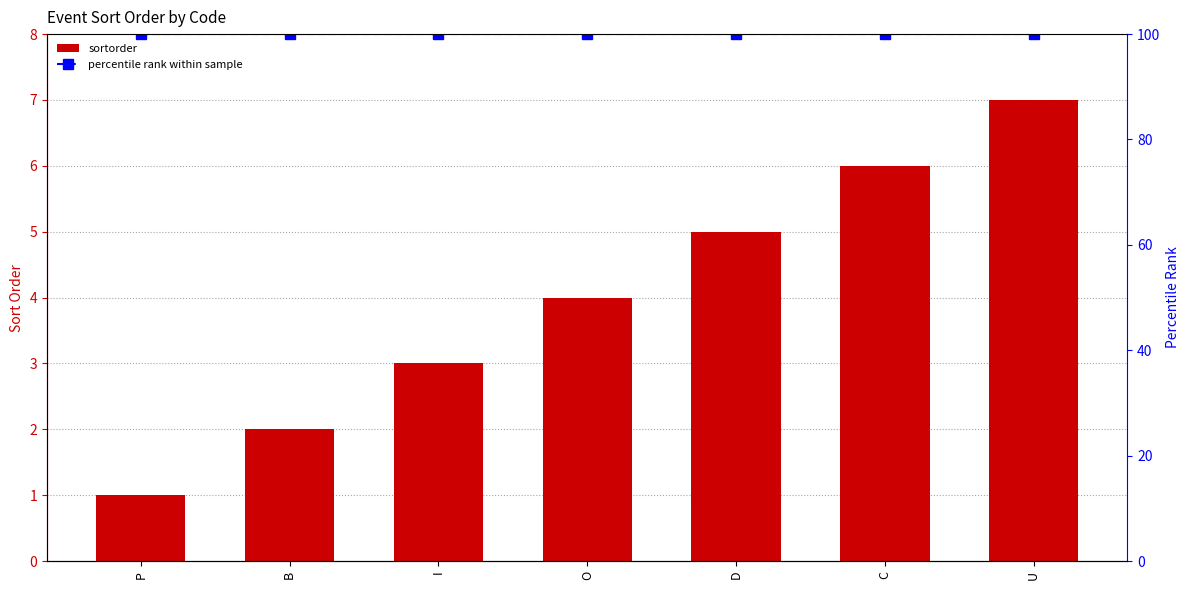

What is the average value of the percentile rank within sample series?

100